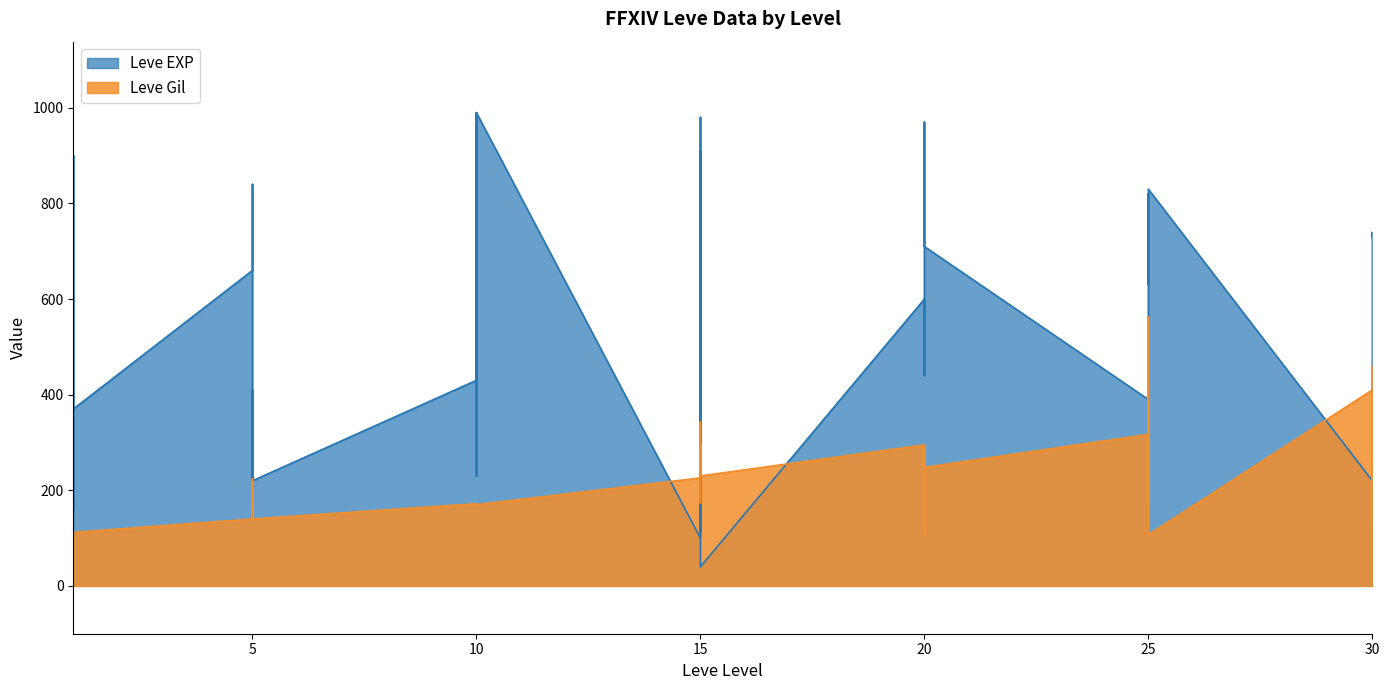

Reading left to right, transcribe all the data shown in this chart.

Leve EXP: 1=630	1=900	1=160	1=160	1=900	1=370	5=660	5=840	5=220	5=410	5=220	5=220	10=430	10=330	10=230	10=990	10=430	10=990	15=100	15=910	15=110	15=920	15=980	15=40	20=600	20=440	20=600	20=600	20=970	20=710	25=390	25=460	25=490	25=820	25=630	25=830	30=220	30=230	30=740	30=730
Leve Gil: 1=112	1=112	1=113	1=113	1=112	1=112	5=140	5=224	5=140	5=140	5=170	5=140	10=172	10=170	10=170	10=170	10=172	10=170	15=226	15=174	15=295	15=230	15=343	15=230	20=295	20=107	20=232	20=295	20=108	20=248	25=317	25=290	25=172	25=336	25=562	25=107	30=410	30=460	30=136	30=438